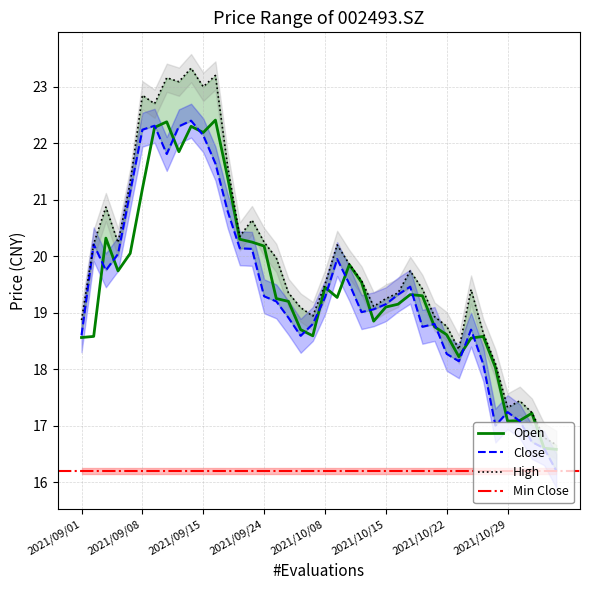

True or false: high and open intersect in this chart.

False